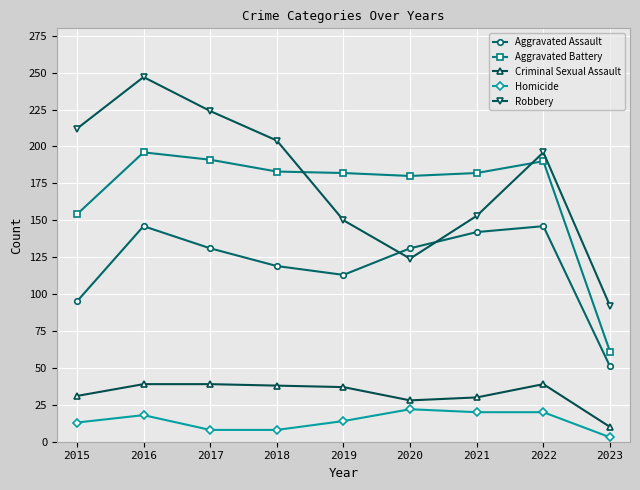

What is the lowest value of the Aggravated Assault series?

51